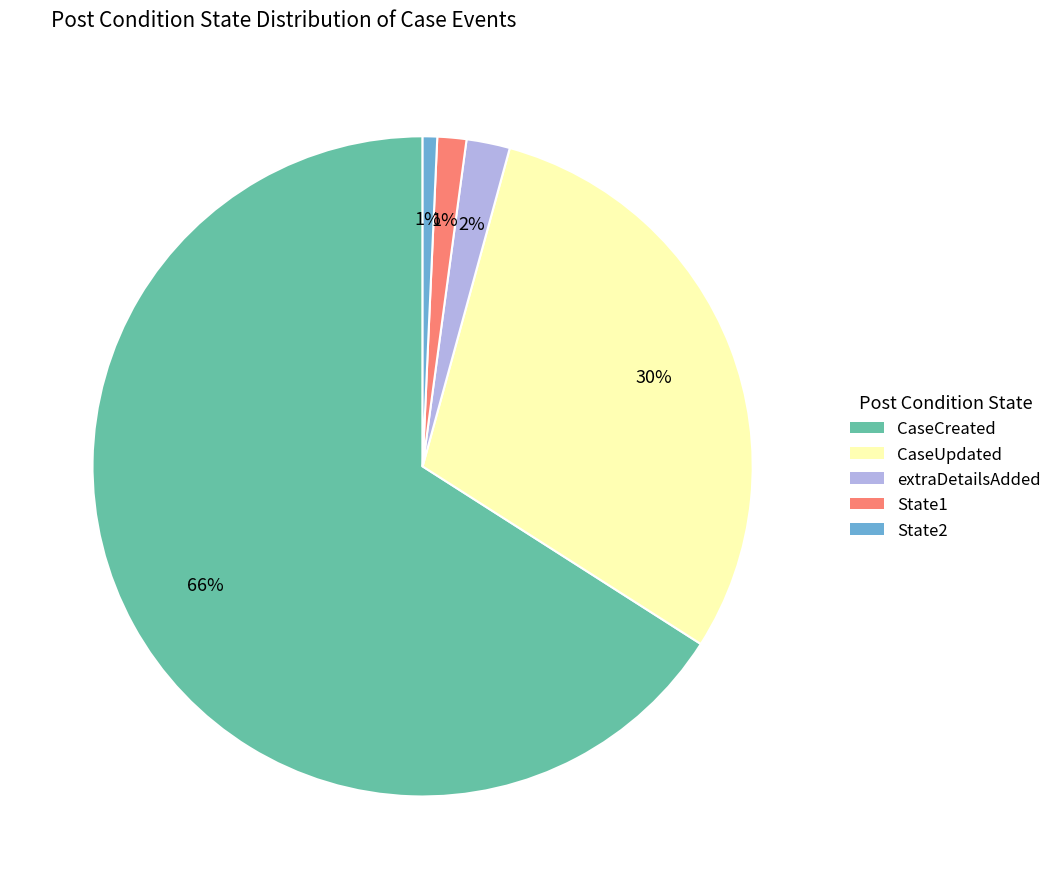

How many segments does this pie chart have?

5